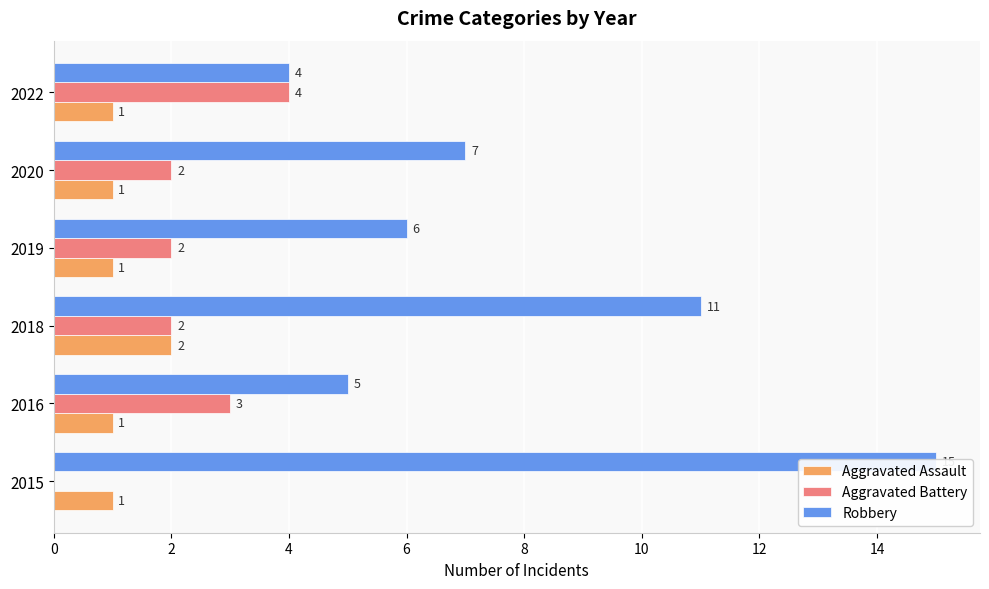

What is the difference between the highest and lowest values at 2020?

6